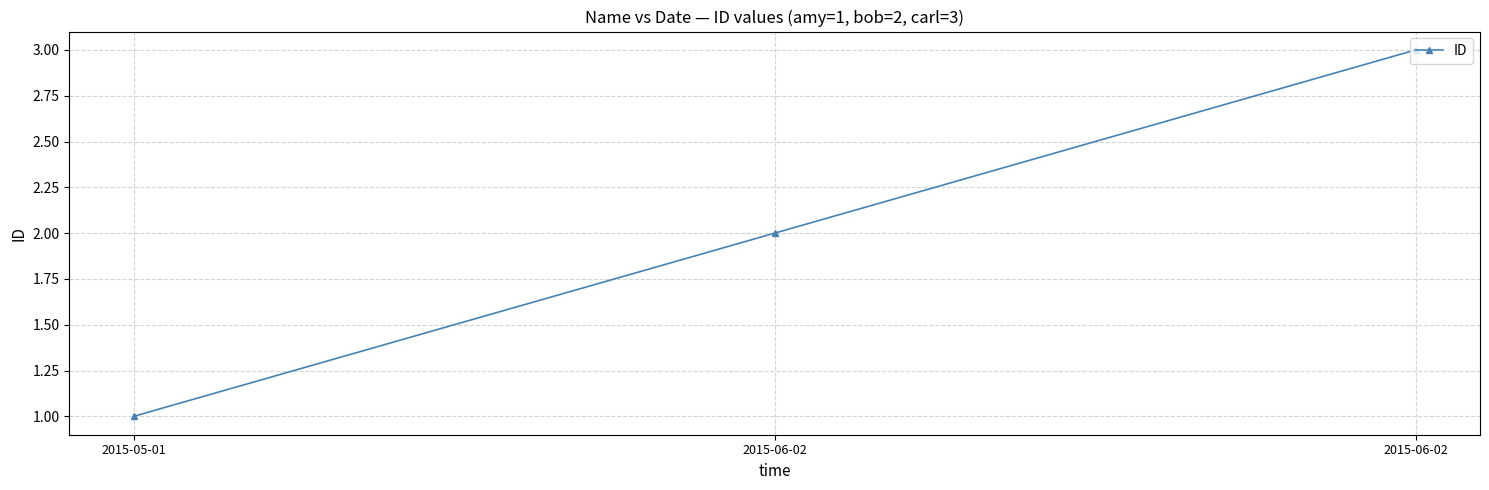

What is the ratio of the value at 2015-06-02 to the value at 2015-06-02?

1.5